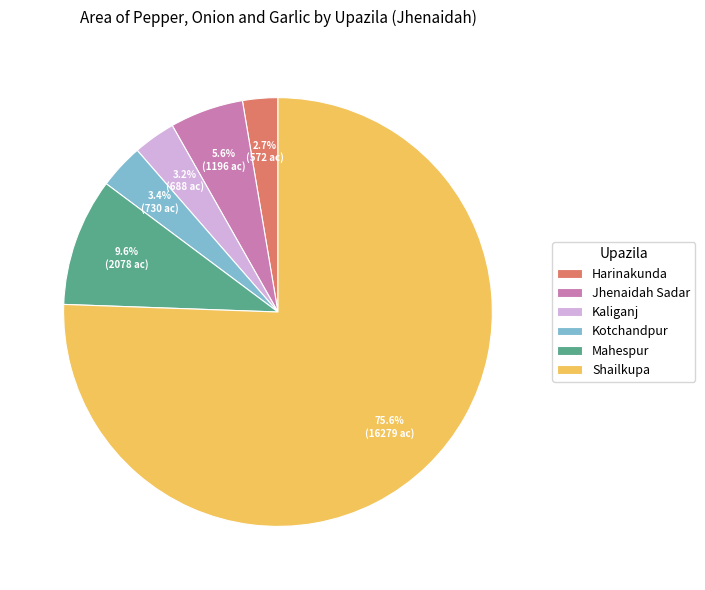

Which category has the smallest portion of the pie?

Harinakunda